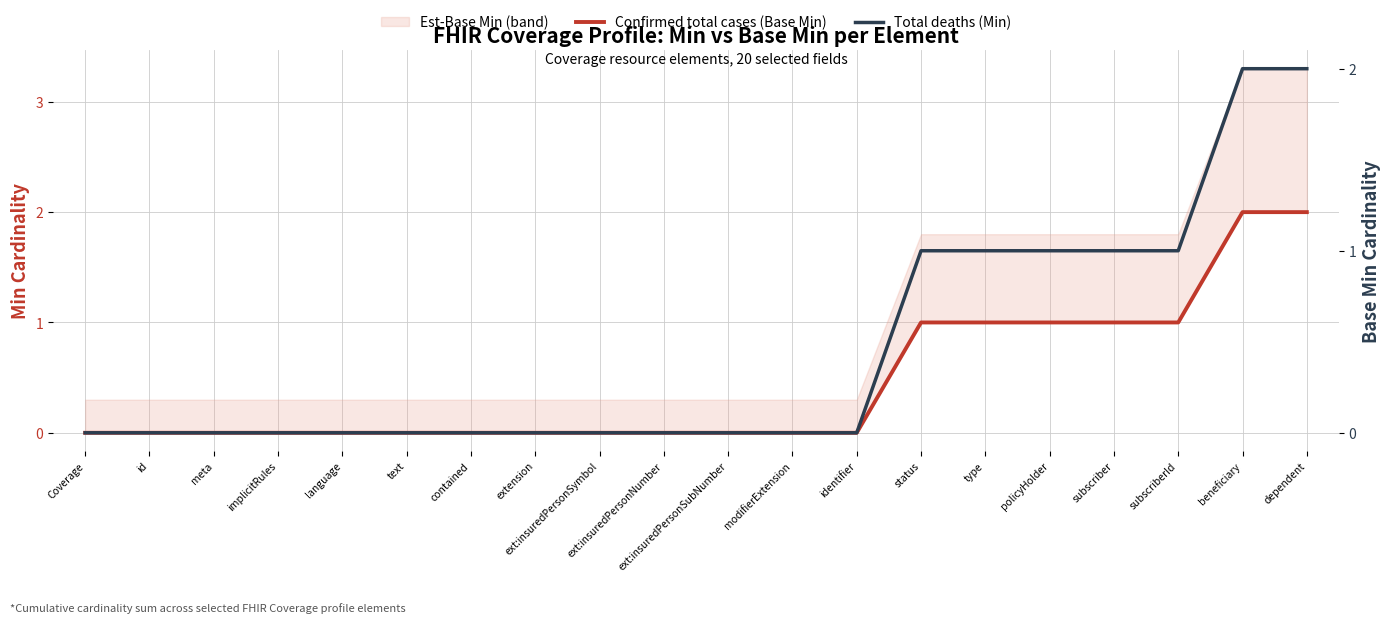

How many distinct data groups are displayed?

2